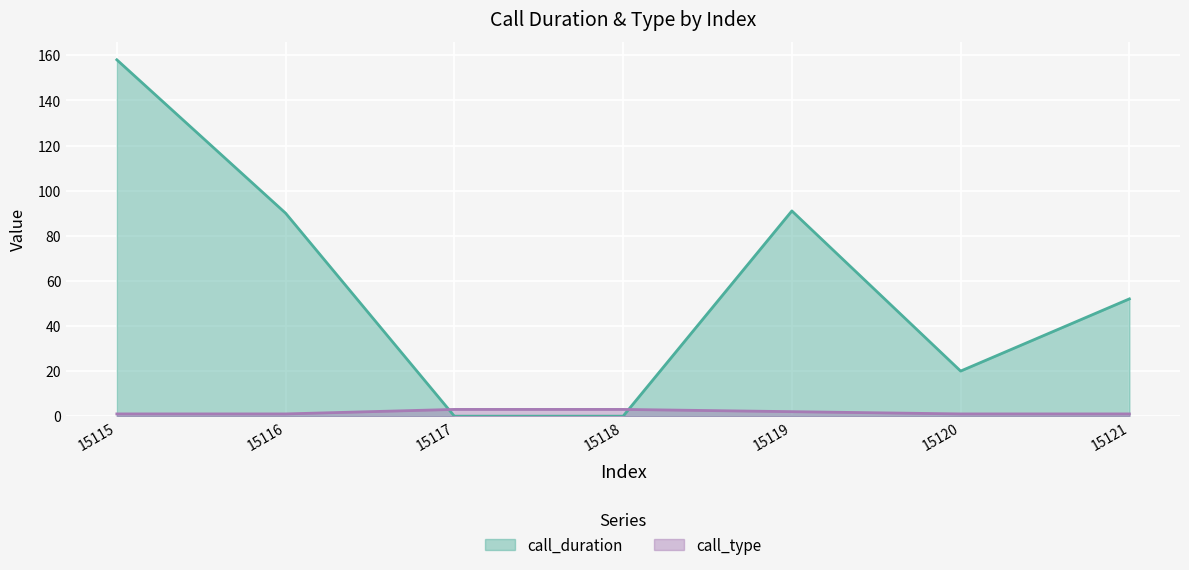

At which category is the sum across all series the highest?

15115